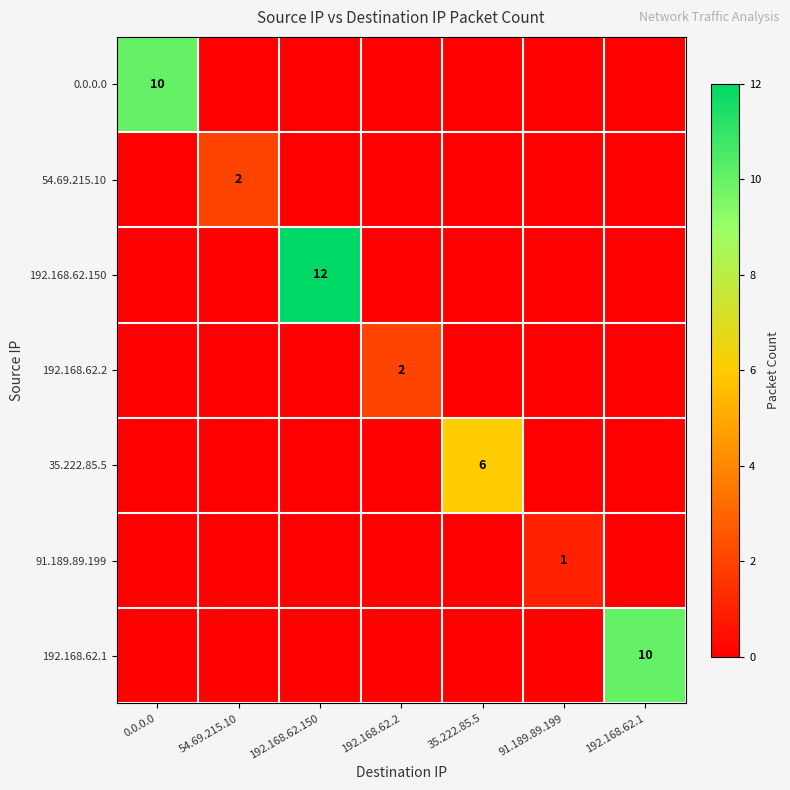

Which label corresponds to the smallest value in the chart?

54.69.215.10